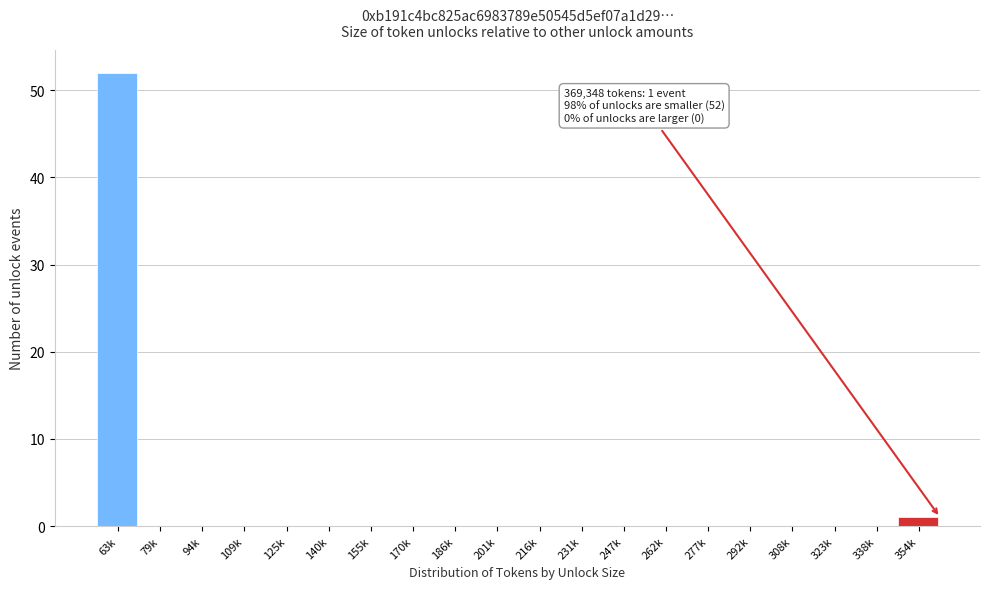

Reading left to right, extract all data points from this chart.

63k=52	79k=0	94k=0	109k=0	125k=0	140k=0	155k=0	170k=0	186k=0	201k=0	216k=0	231k=0	247k=0	262k=0	277k=0	292k=0	308k=0	323k=0	338k=0	354k=1